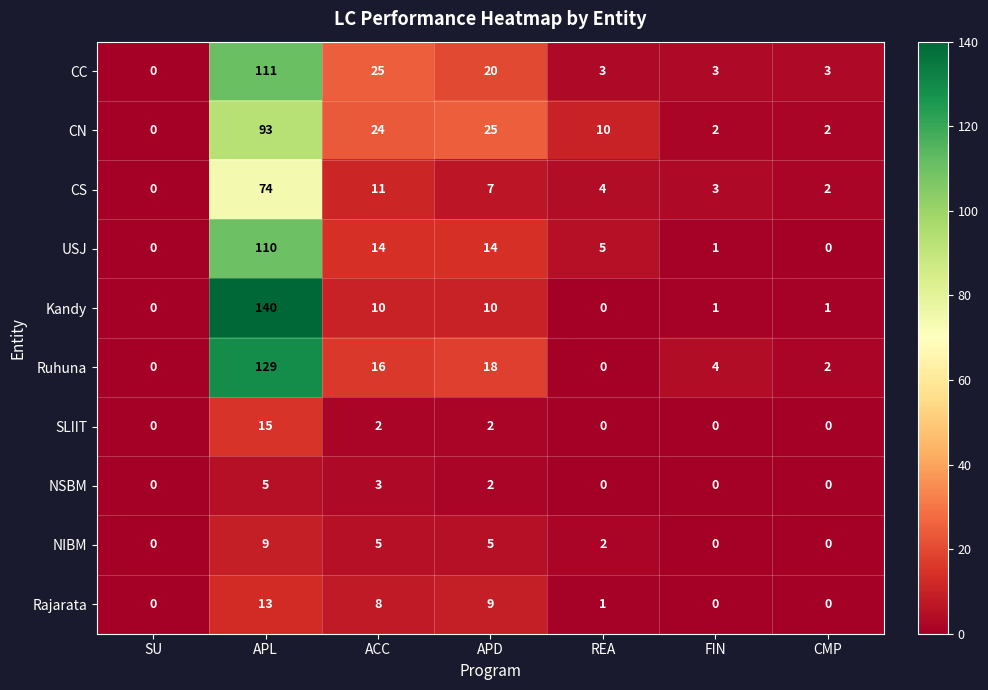

List the series in order of their peak value, highest first.

Kandy, Ruhuna, CC, USJ, CN, CS, SLIIT, Rajarata, NIBM, NSBM